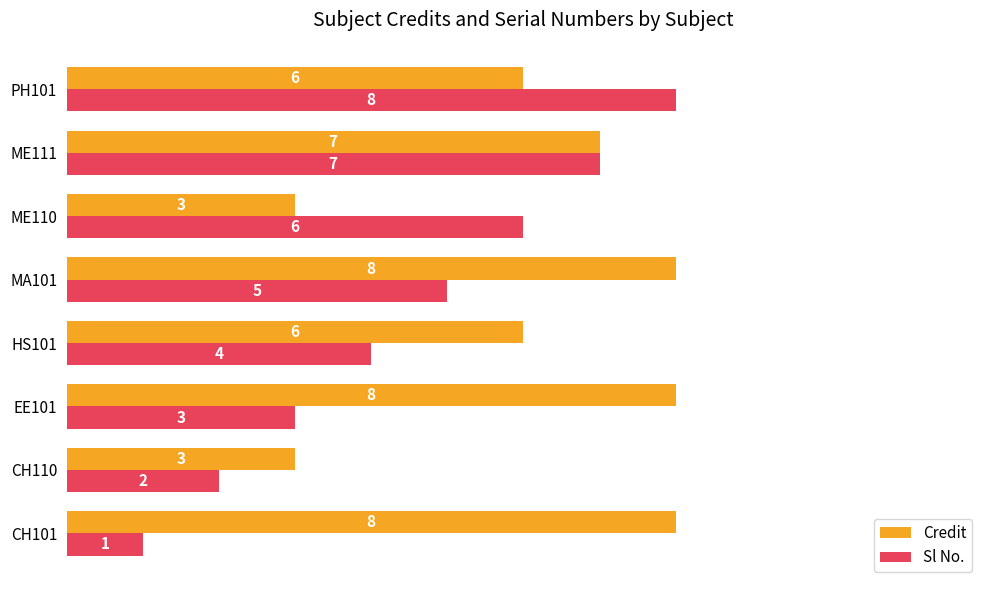

The value of Sl No. at HS101 is 2. True or false?

False